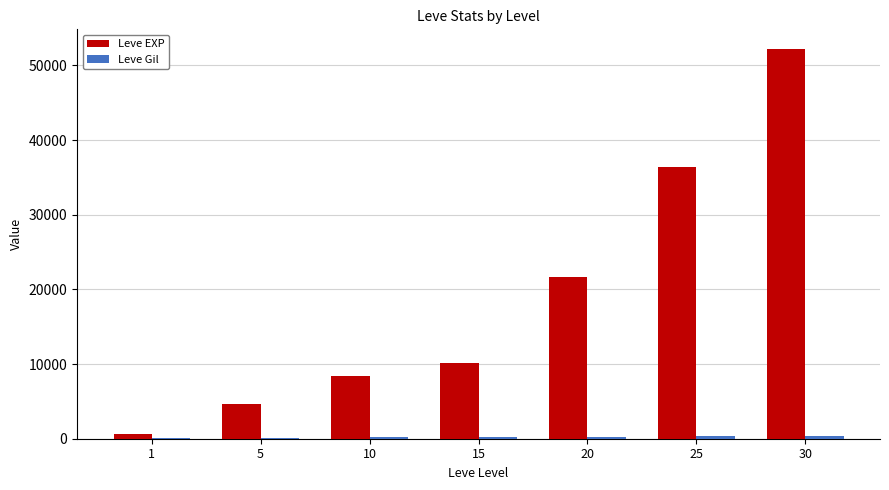

Which series has the largest total across all categories?

Leve EXP